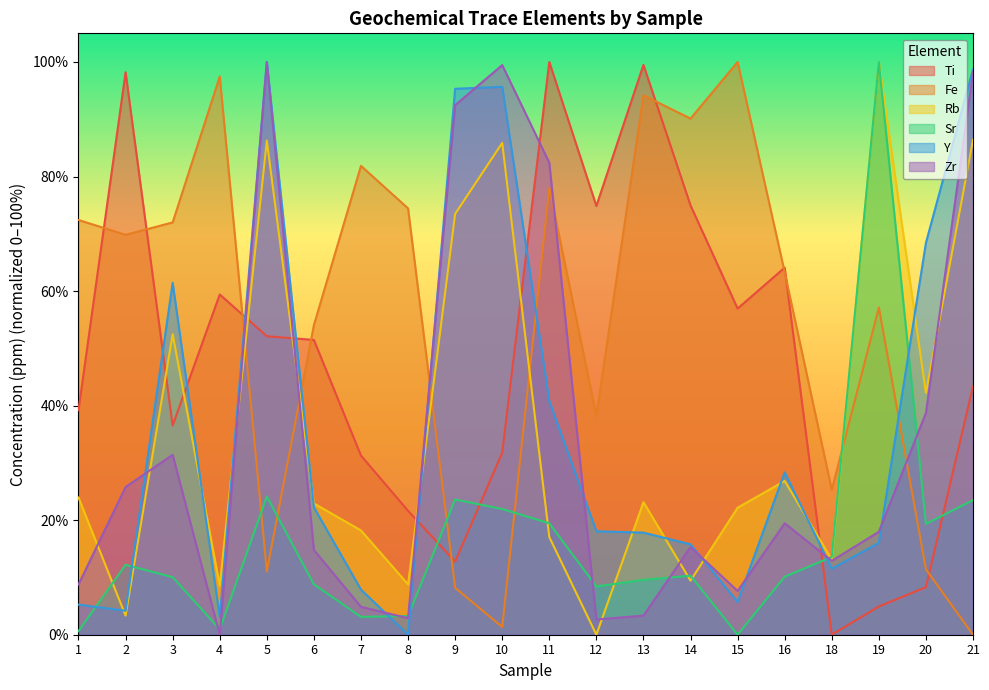

How many data points in Fe are above 69?

10